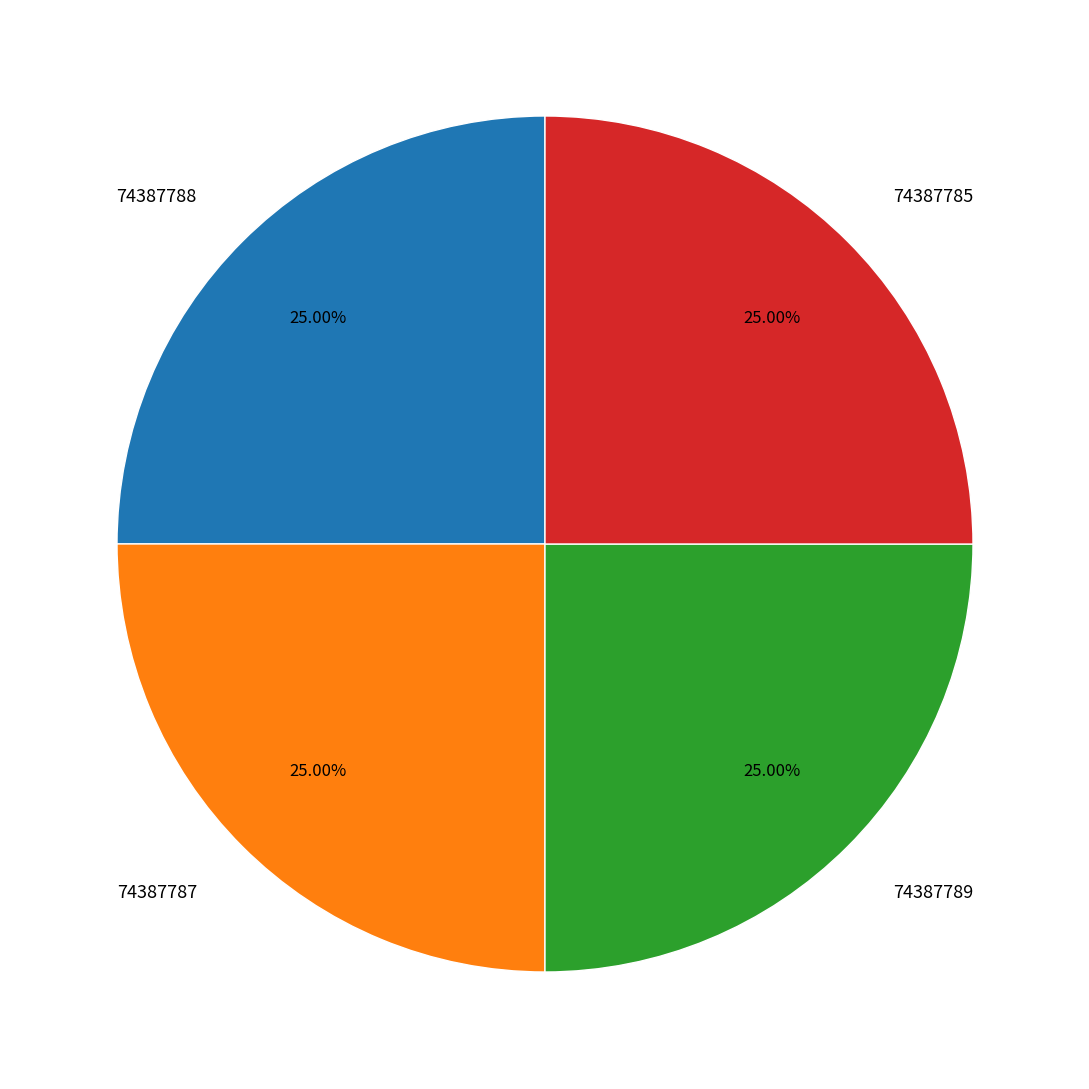

How much of the chart is everything except 74387789?

75.0%